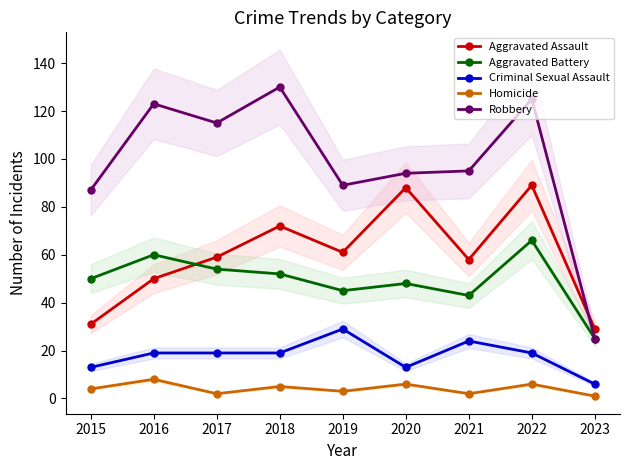

Which category has the highest value across all series?

2018